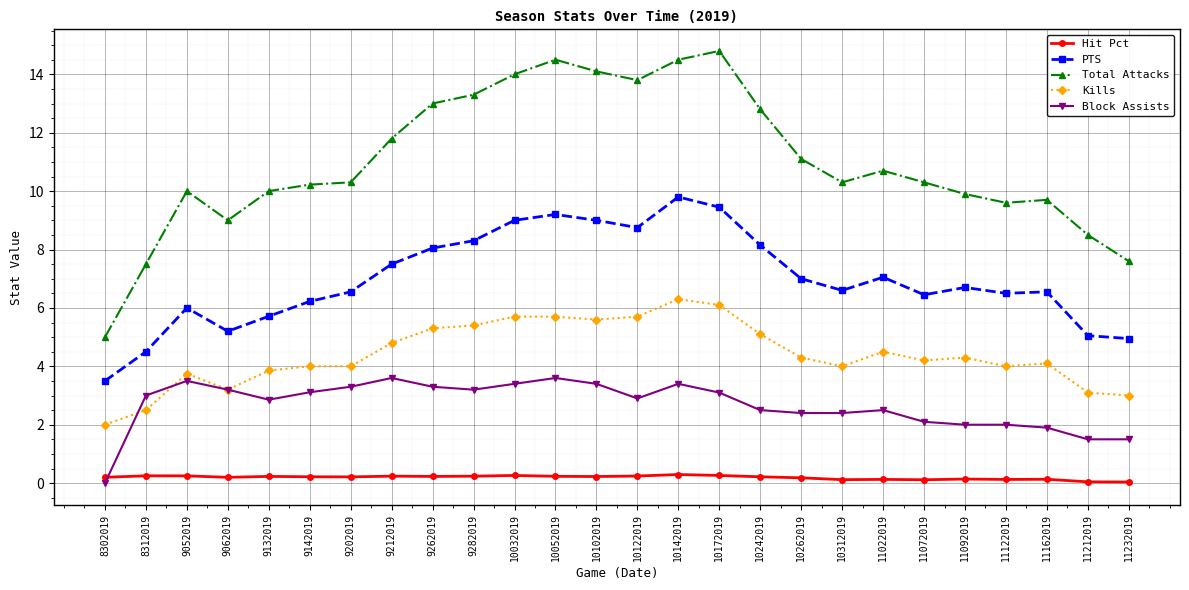

Where is the first local minimum for Block Assists?

9132019